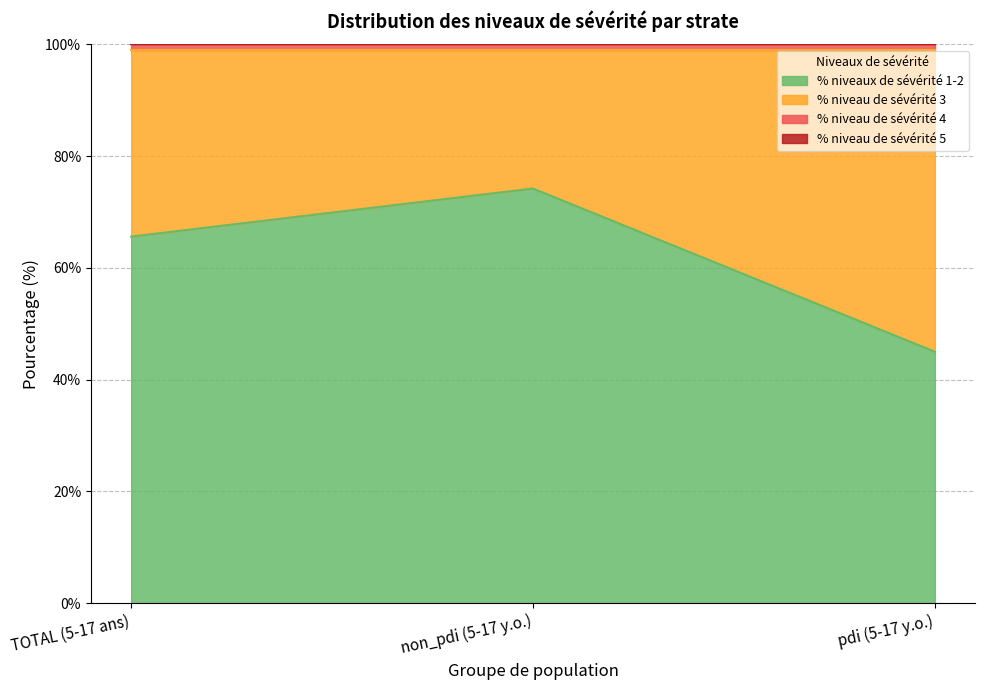

What are all the series names shown in the legend?

% niveaux de sévérité 1-2, % niveau de sévérité 3, % niveau de sévérité 4, % niveau de sévérité 5